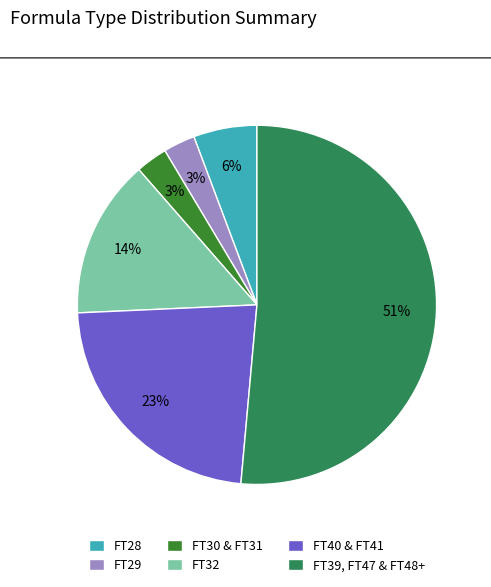

How many segments does this pie chart have?

6